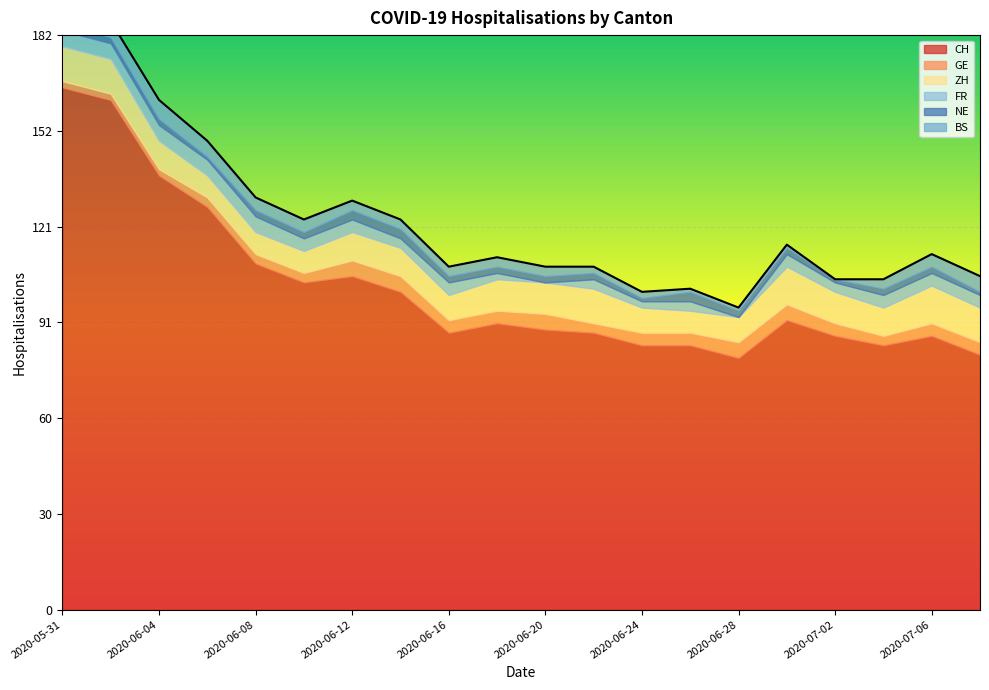

Is the value of ZH at 2020-06-30 greater than the value of CH at 2020-06-06?

No